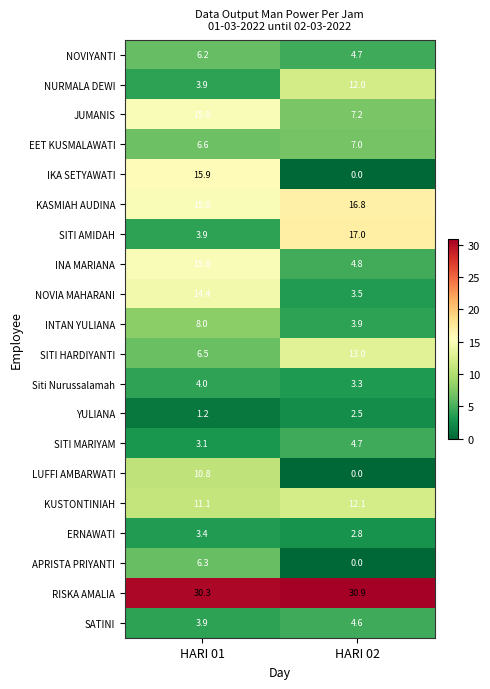

Which series has the largest range (max minus min)?

IKA SETYAWATI